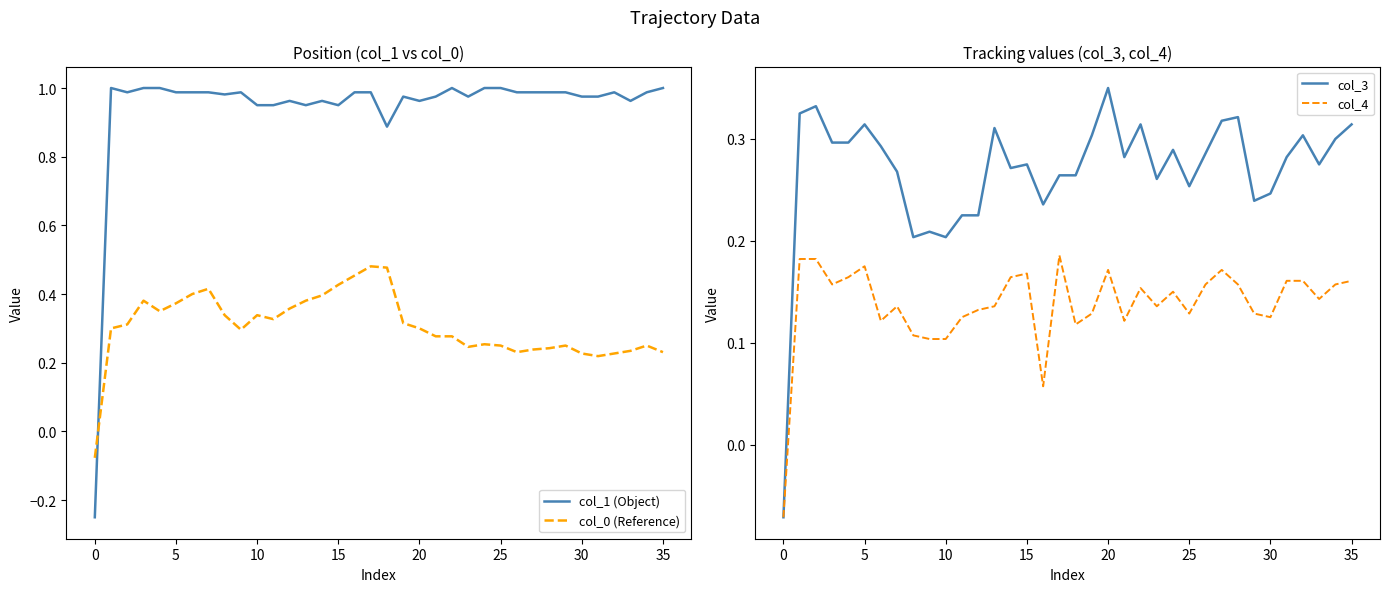

At 29, list the series in order from smallest to largest.

col_4, col_3, col_0 (Reference), col_1 (Object)